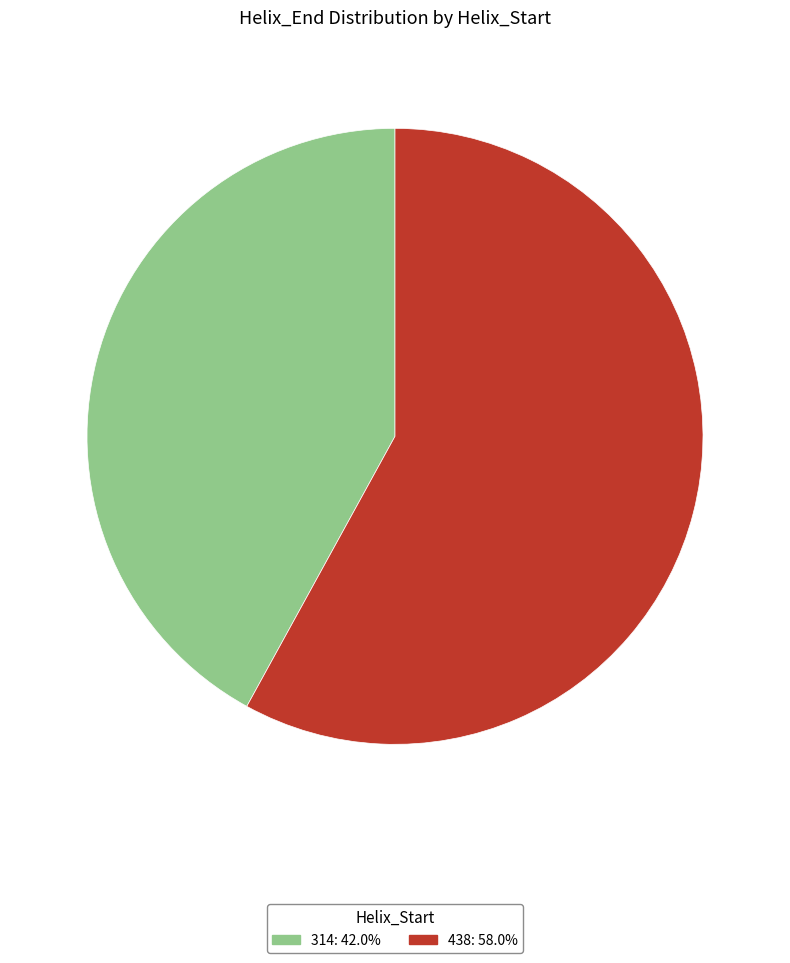

The 438 slice represents 58% of the pie. True or false?

True